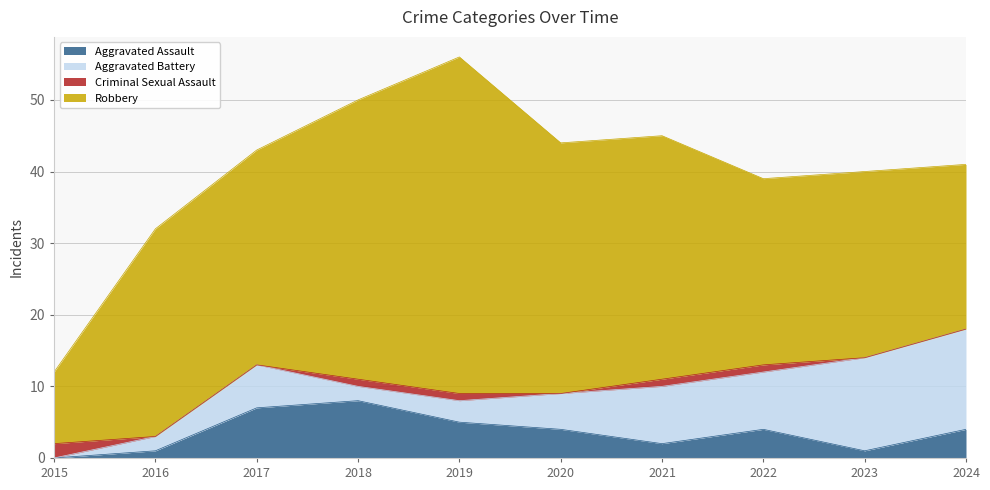

Which category has the highest value in the Aggravated Assault series?

2018